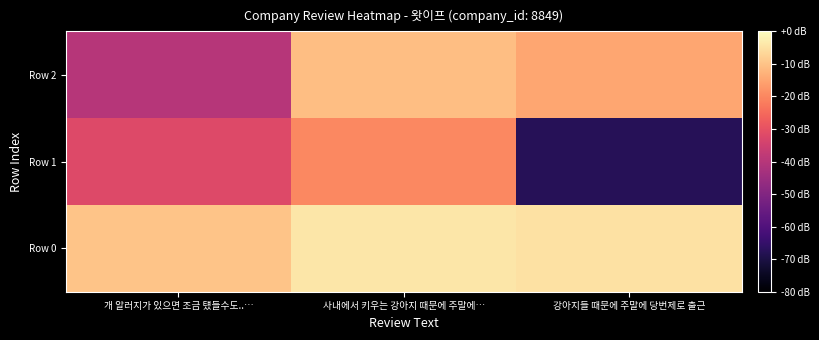

Which has a higher value, 사내에서 키우는 강아지 때문에 주말에… or 강아지들 때문에 주말에 당번제로 출근?

사내에서 키우는 강아지 때문에 주말에…